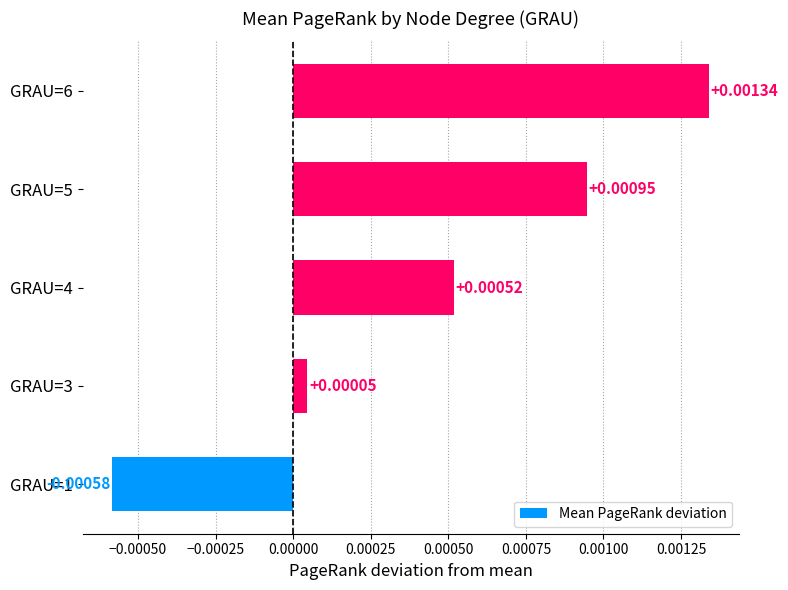

How many data points are less than 0?

1